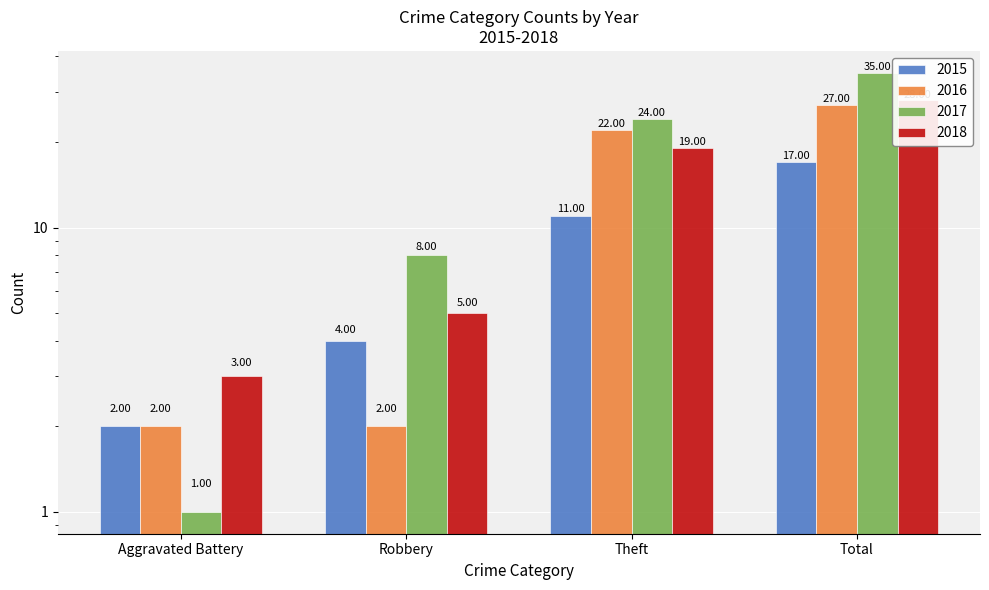

Rank the series by their maximum value, from highest to lowest.

2017, 2018, 2016, 2015